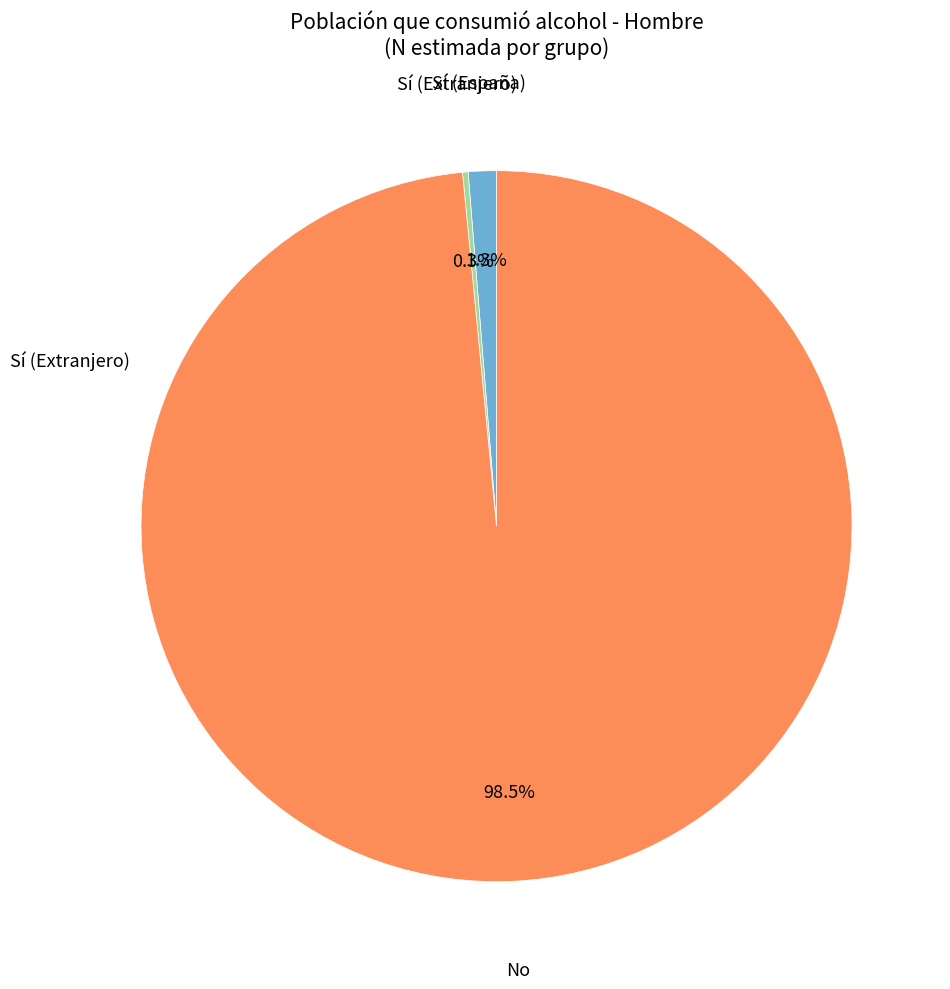

What portion of the pie excludes Sí (España)?

98.7%